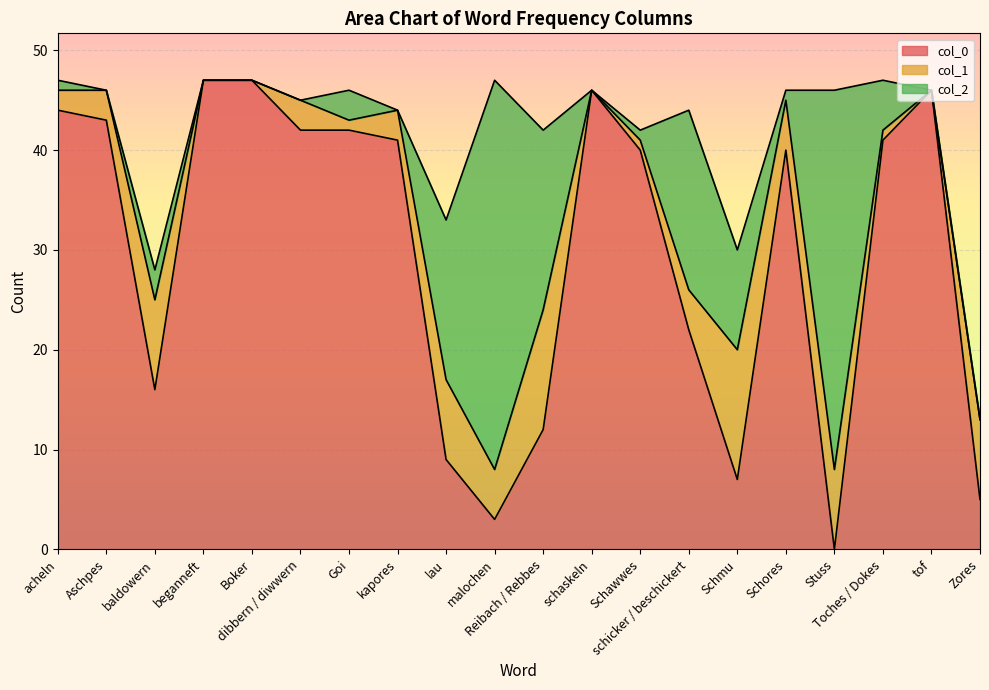

Reading left to right, list all the values displayed in this chart.

col_0: 44	43	16	47	47	42	42	41	9	3	12	46	40	22	7	40	0	41	46	5
col_1: 2	3	9	0	0	3	1	3	8	5	12	0	1	4	13	5	8	1	0	8
col_2: 1	0	3	0	0	0	3	0	16	39	18	0	1	18	10	1	38	5	0	0